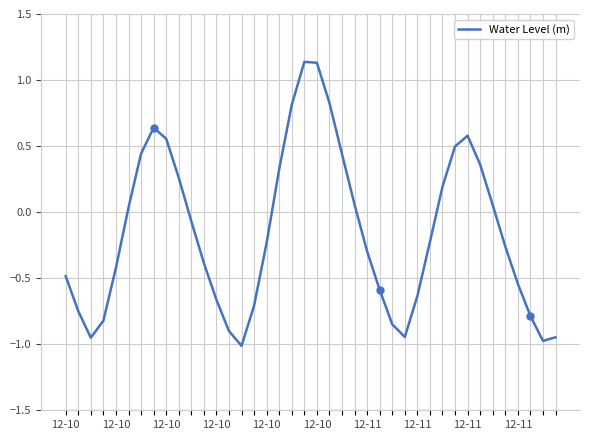

How many points are higher than both their immediate neighbors (excluding endpoints)?

3